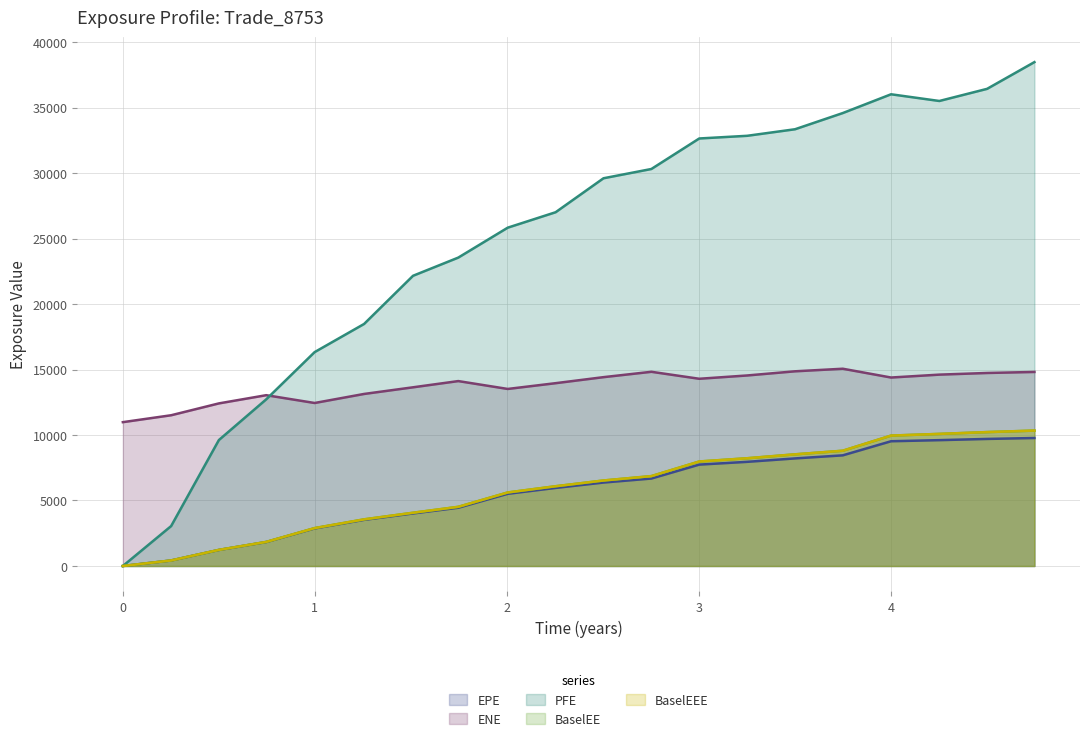

In PFE, how many points are lower than both neighbors (excluding endpoints)?

1